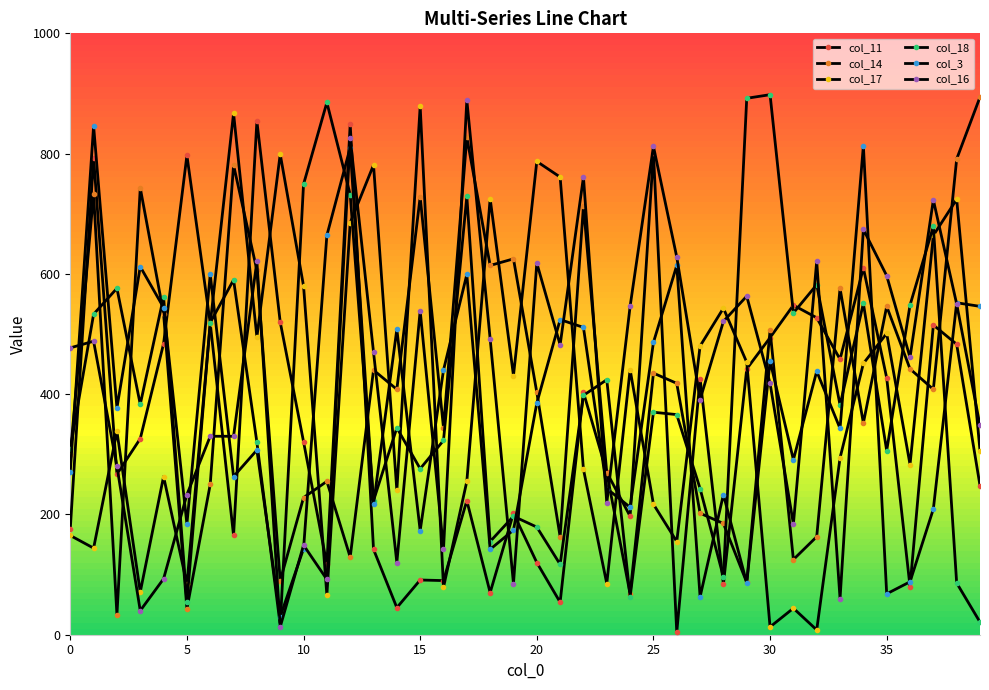

Does the chart have visible grid lines?

No